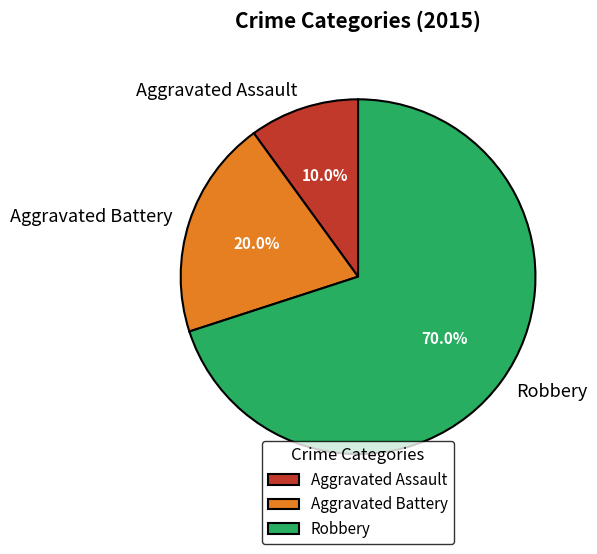

Is it true that Aggravated Assault is 1% of the pie?

False